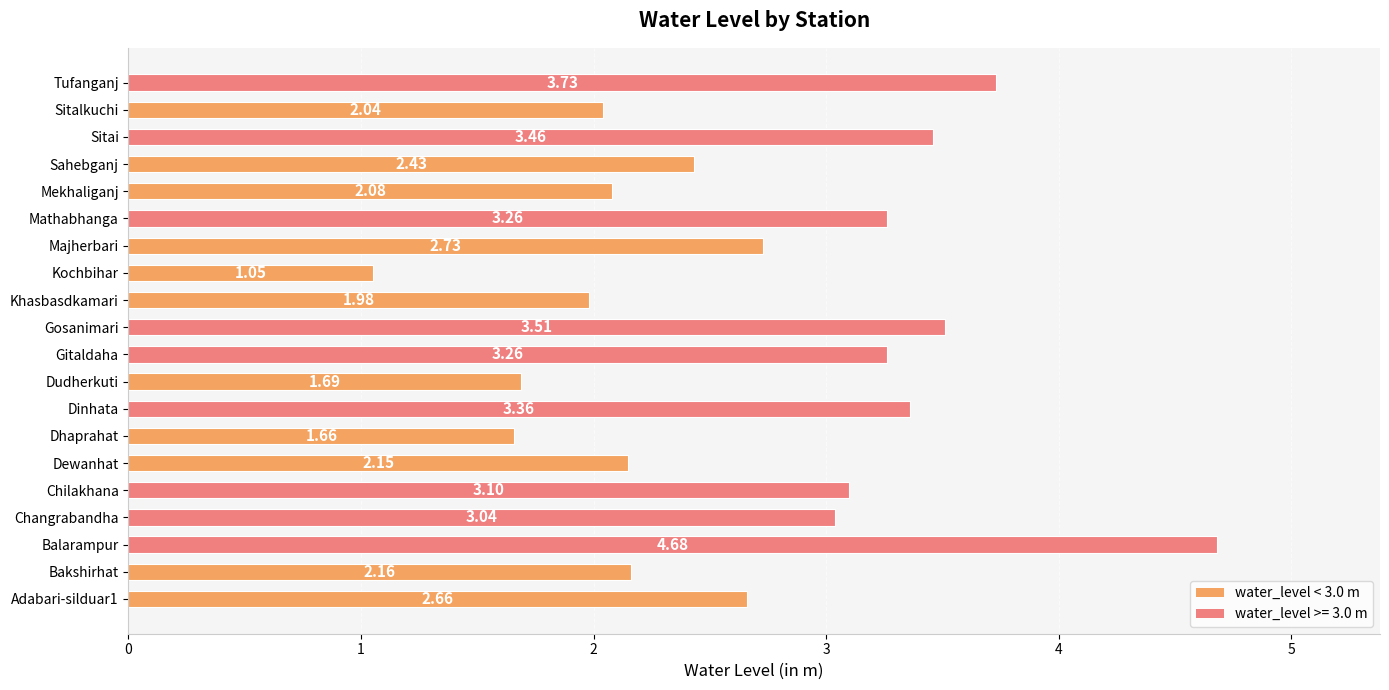

Where is the data nearest to the value 2?

Khasbasdkamari